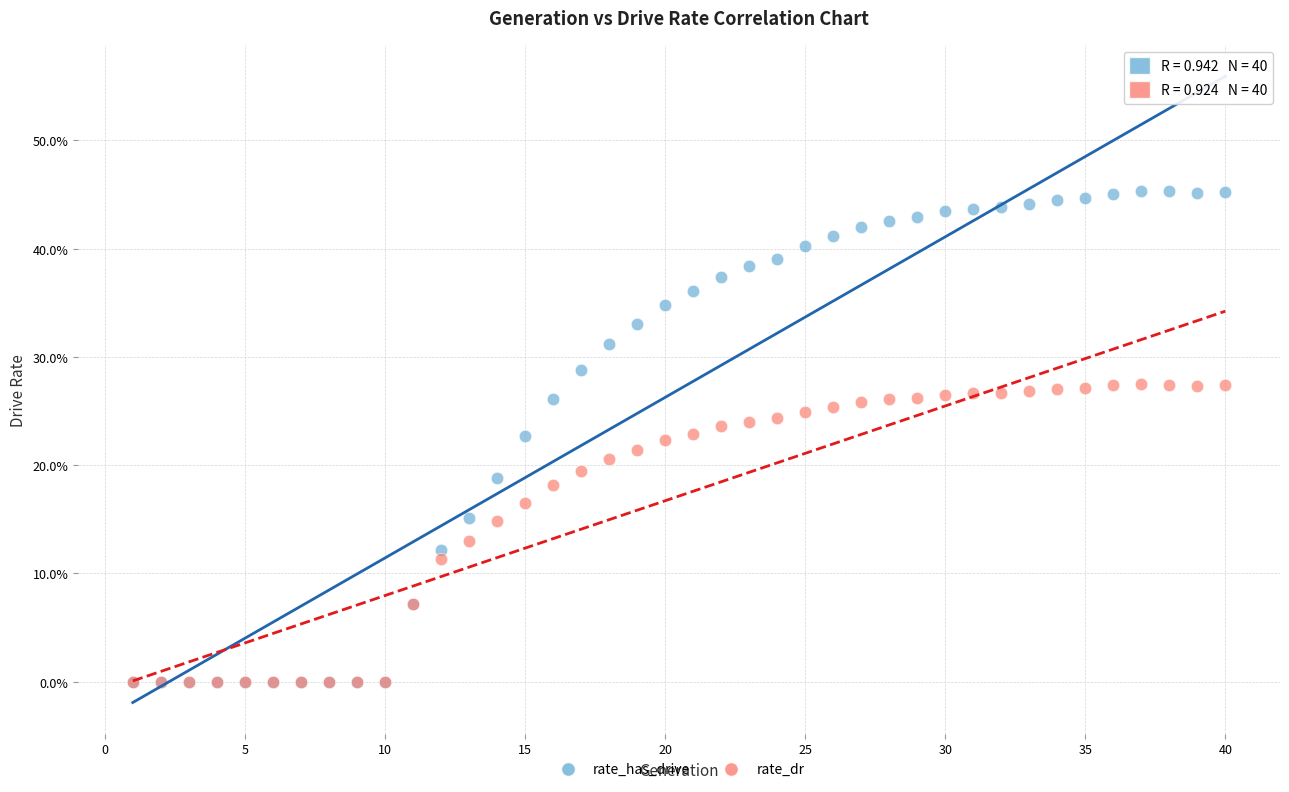

What are all the series names shown in the legend?

rate_has_drive, rate_dr